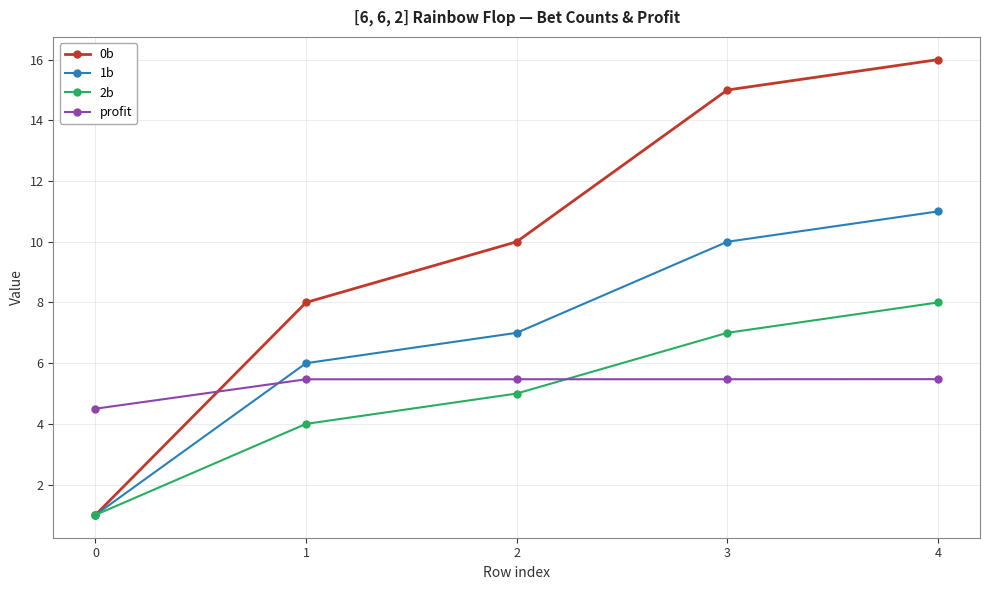

True or false: 1b has a value of 3.0 at 3.

False